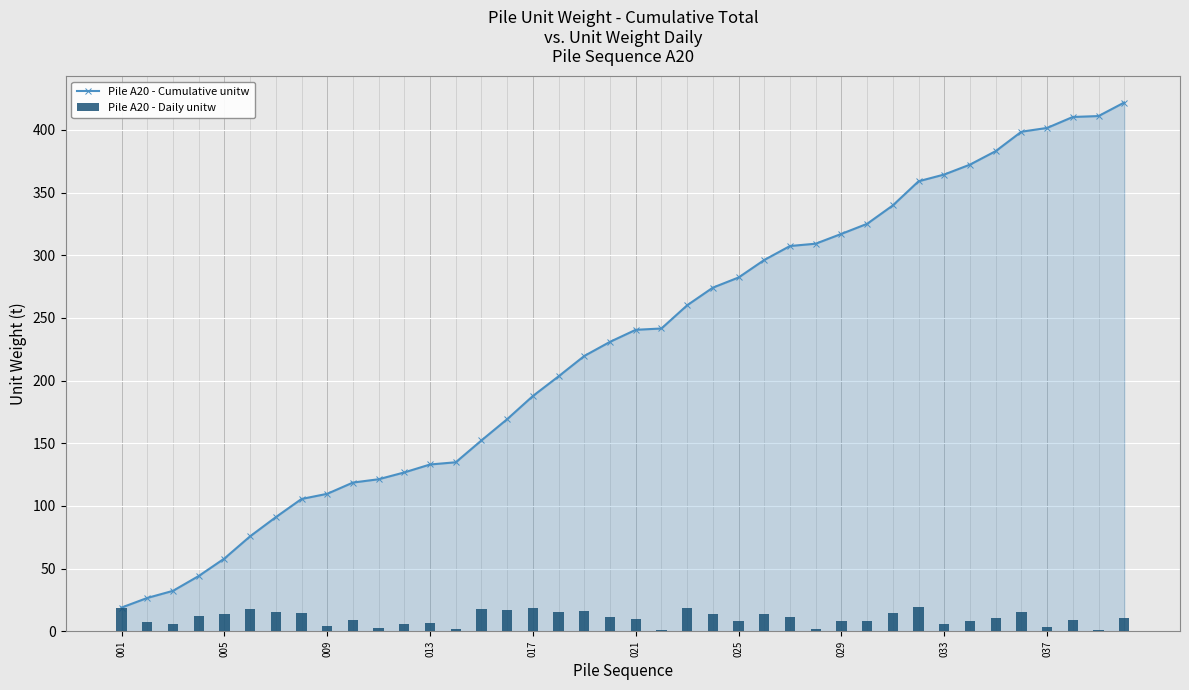

What is the minimum value for Pile A20 - Cumulative unitw?

18.9